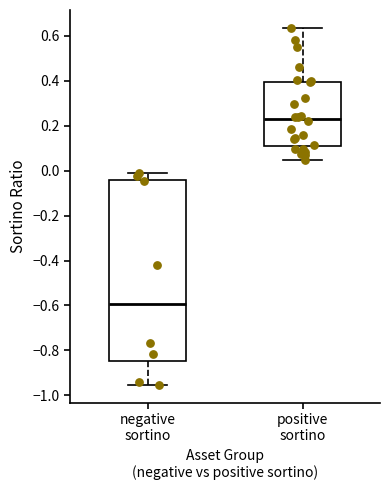

Which box is the tallest, from its lower edge to its upper edge?

negative sortino